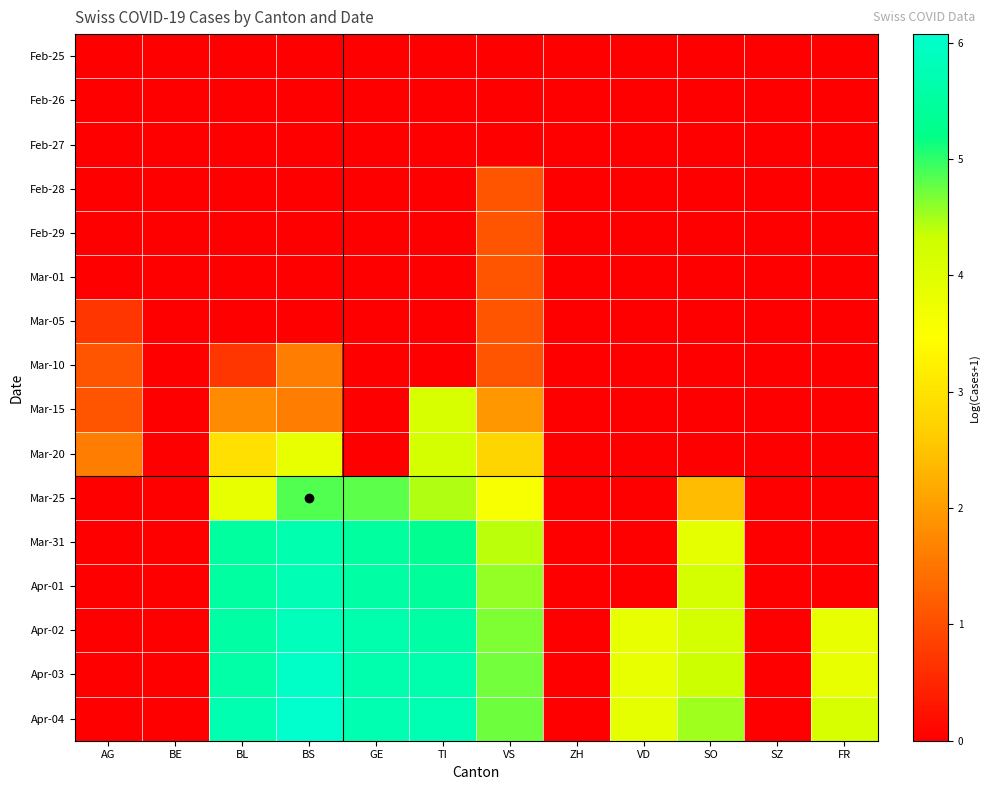

Reading left to right, extract all data points from this chart.

Feb-25: AG=0.0	BE=0.0	BL=0.0	BS=0.0	GE=0.0	TI=0.0	VS=0.0	ZH=0.0	VD=0.0	SO=0.0	SZ=0.0	FR=0.0
Feb-26: AG=0.0	BE=0.0	BL=0.0	BS=0.0	GE=0.0	TI=0.0	VS=0.0	ZH=0.0	VD=0.0	SO=0.0	SZ=0.0	FR=0.0
Feb-27: AG=0.0	BE=0.0	BL=0.0	BS=0.0	GE=0.0	TI=0.0	VS=0.0	ZH=0.0	VD=0.0	SO=0.0	SZ=0.0	FR=0.0
Feb-28: AG=0.0	BE=0.0	BL=0.0	BS=0.0	GE=0.0	TI=0.0	VS=1.1	ZH=0.0	VD=0.0	SO=0.0	SZ=0.0	FR=0.0
Feb-29: AG=0.0	BE=0.0	BL=0.0	BS=0.0	GE=0.0	TI=0.0	VS=1.1	ZH=0.0	VD=0.0	SO=0.0	SZ=0.0	FR=0.0
Mar-01: AG=0.0	BE=0.0	BL=0.0	BS=0.0	GE=0.0	TI=0.0	VS=1.1	ZH=0.0	VD=0.0	SO=0.0	SZ=0.0	FR=0.0
Mar-05: AG=0.7	BE=0.0	BL=0.0	BS=0.0	GE=0.0	TI=0.0	VS=1.1	ZH=0.0	VD=0.0	SO=0.0	SZ=0.0	FR=0.0
Mar-10: AG=1.1	BE=0.0	BL=0.7	BS=1.6	GE=0.0	TI=0.0	VS=1.1	ZH=0.0	VD=0.0	SO=0.0	SZ=0.0	FR=0.0
Mar-15: AG=1.1	BE=0.0	BL=1.8	BS=1.6	GE=0.0	TI=4.1	VS=1.9	ZH=0.0	VD=0.0	SO=0.0	SZ=0.0	FR=0.0
Mar-20: AG=1.6	BE=0.0	BL=2.9	BS=3.9	GE=0.0	TI=4.2	VS=2.8	ZH=0.0	VD=0.0	SO=0.0	SZ=0.0	FR=0.0
Mar-25: AG=0.0	BE=0.0	BL=3.9	BS=4.9	GE=4.8	TI=4.5	VS=3.6	ZH=0.0	VD=0.0	SO=2.4	SZ=0.0	FR=0.0
Mar-31: AG=0.0	BE=0.0	BL=5.5	BS=5.7	GE=5.5	TI=5.3	VS=4.4	ZH=0.0	VD=0.0	SO=3.9	SZ=0.0	FR=0.0
Apr-01: AG=0.0	BE=0.0	BL=5.5	BS=5.8	GE=5.6	TI=5.4	VS=4.6	ZH=0.0	VD=0.0	SO=4.2	SZ=0.0	FR=0.0
Apr-02: AG=0.0	BE=0.0	BL=5.6	BS=5.9	GE=5.6	TI=5.6	VS=4.7	ZH=0.0	VD=3.9	SO=4.2	SZ=0.0	FR=3.9
Apr-03: AG=0.0	BE=0.0	BL=5.6	BS=6.0	GE=5.7	TI=5.7	VS=4.7	ZH=0.0	VD=3.9	SO=4.3	SZ=0.0	FR=3.9
Apr-04: AG=0.0	BE=0.0	BL=5.7	BS=6.1	GE=5.7	TI=5.8	VS=4.7	ZH=0.0	VD=3.9	SO=4.5	SZ=0.0	FR=4.1